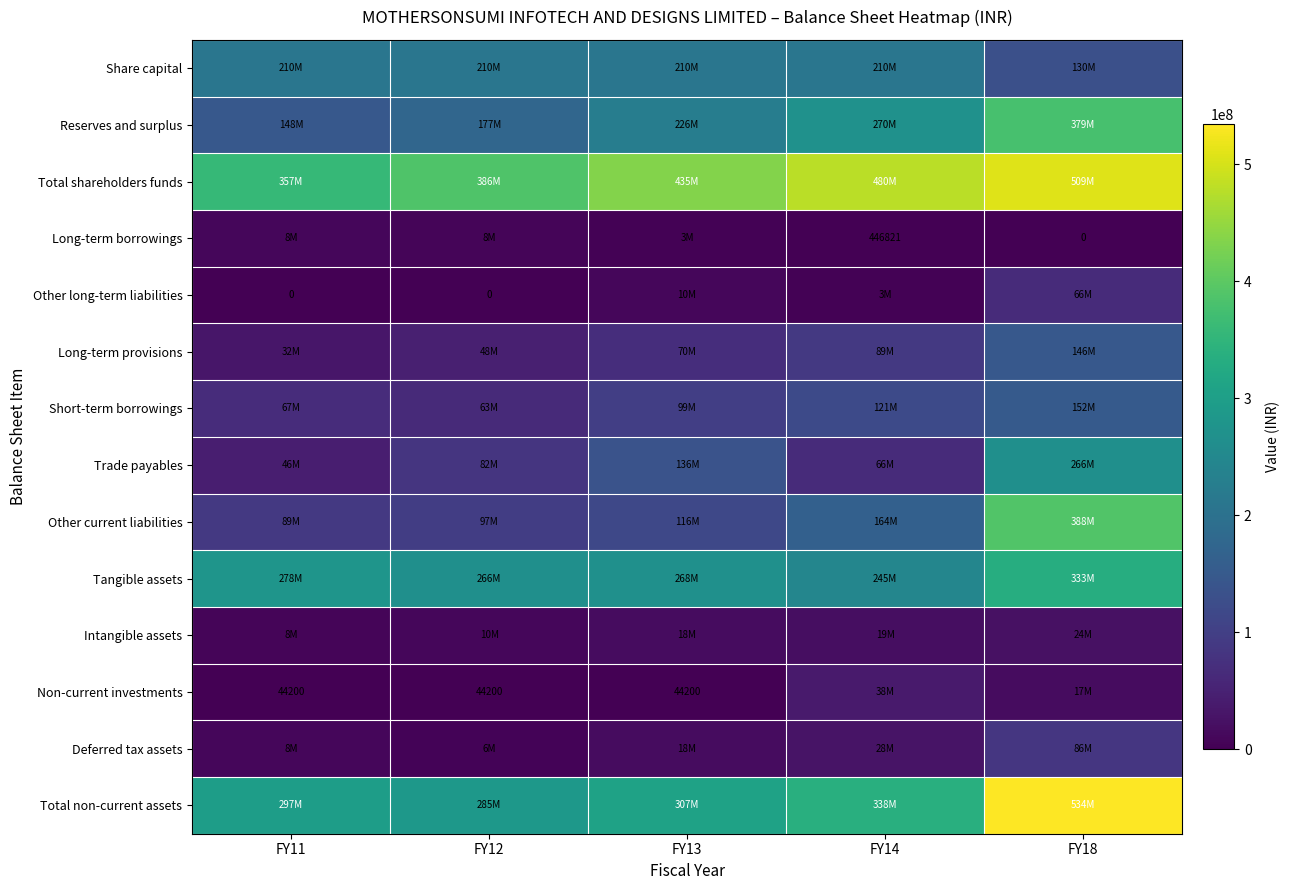

The Non-current investments series shows 16697755 at FY18. True or false?

True